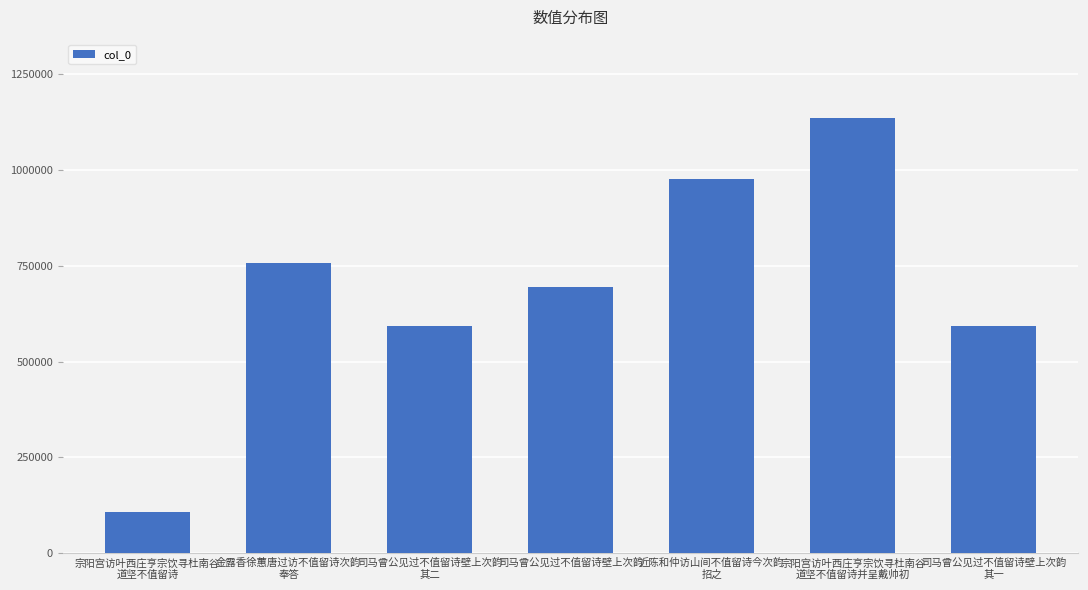

What is the sum of all values?

4859184